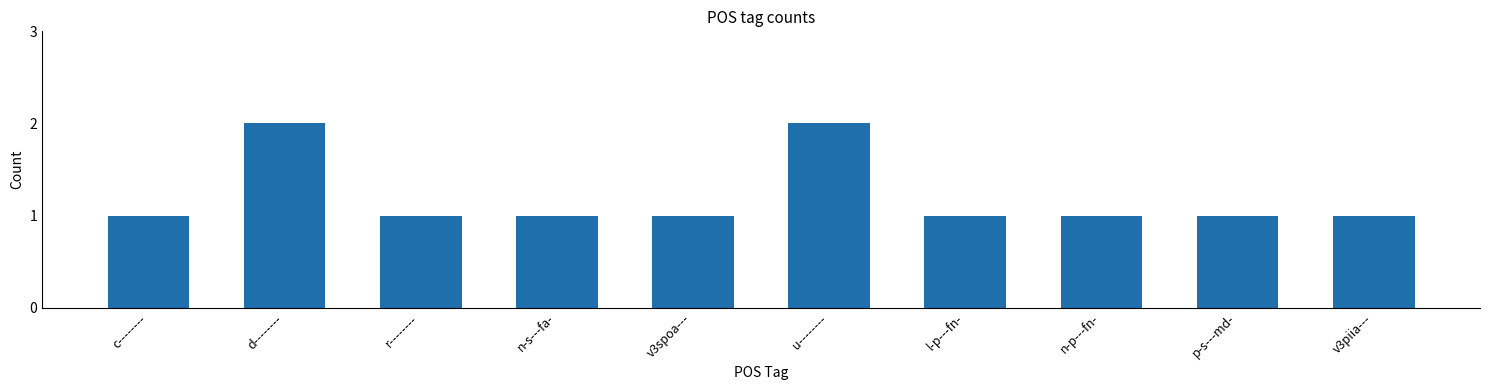

Are the bars grouped side by side (vs. stacked)?

No